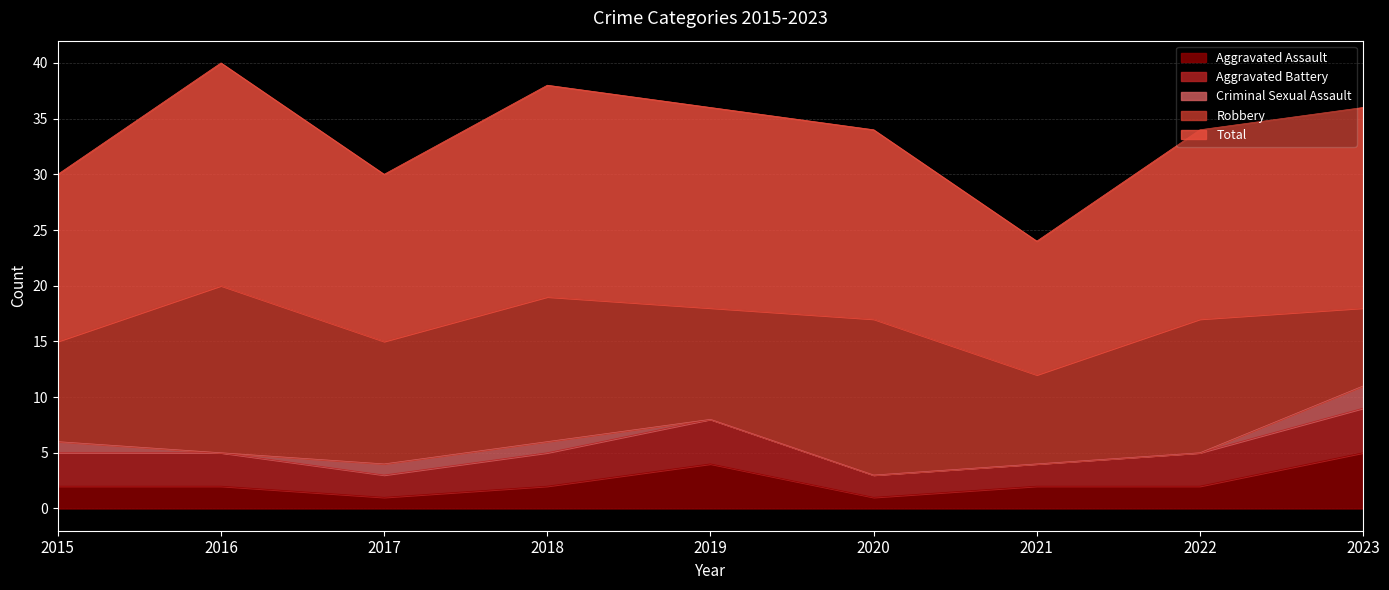

How many lines are shown in the chart?

5